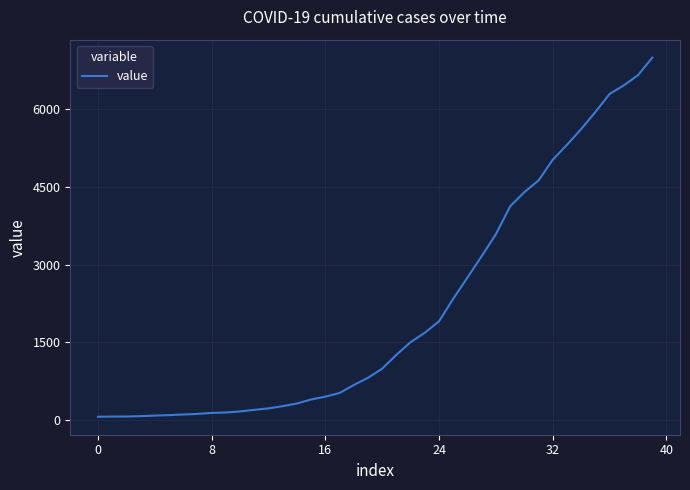

What is the greatest value displayed?

6995